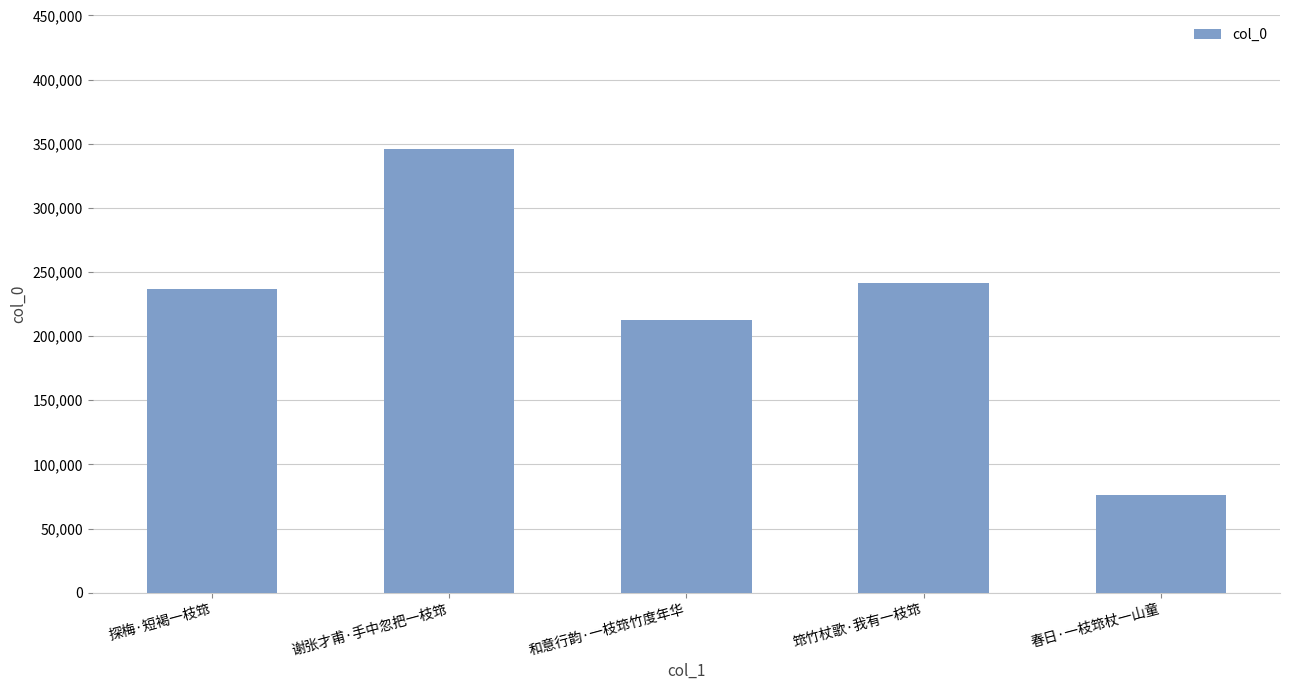

List the labels in order of value, largest first.

谢张才甫·手中忽把一枝筇, 筇竹杖歌·我有一枝筇, 探梅·短褐一枝筇, 和意行韵·一枝筇竹度年华, 春日·一枝筇杖一山童